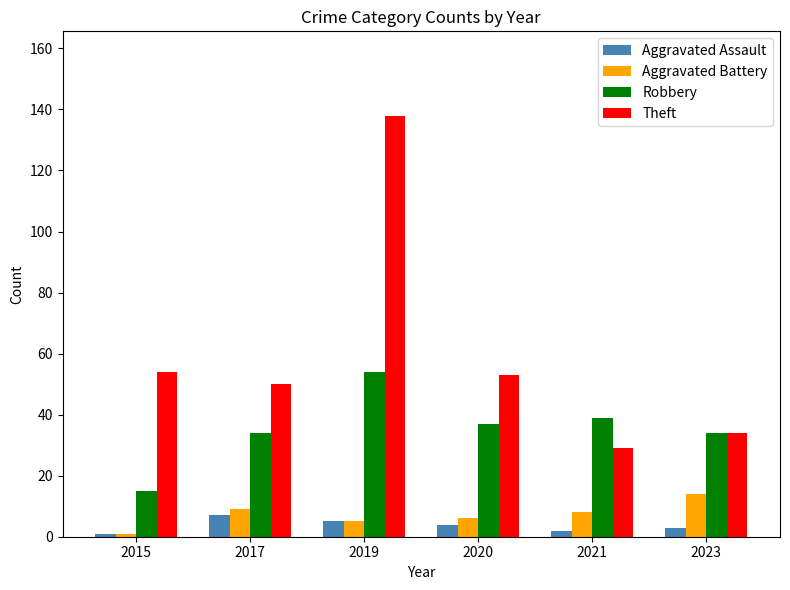

What is the highest value of the Theft series?

138